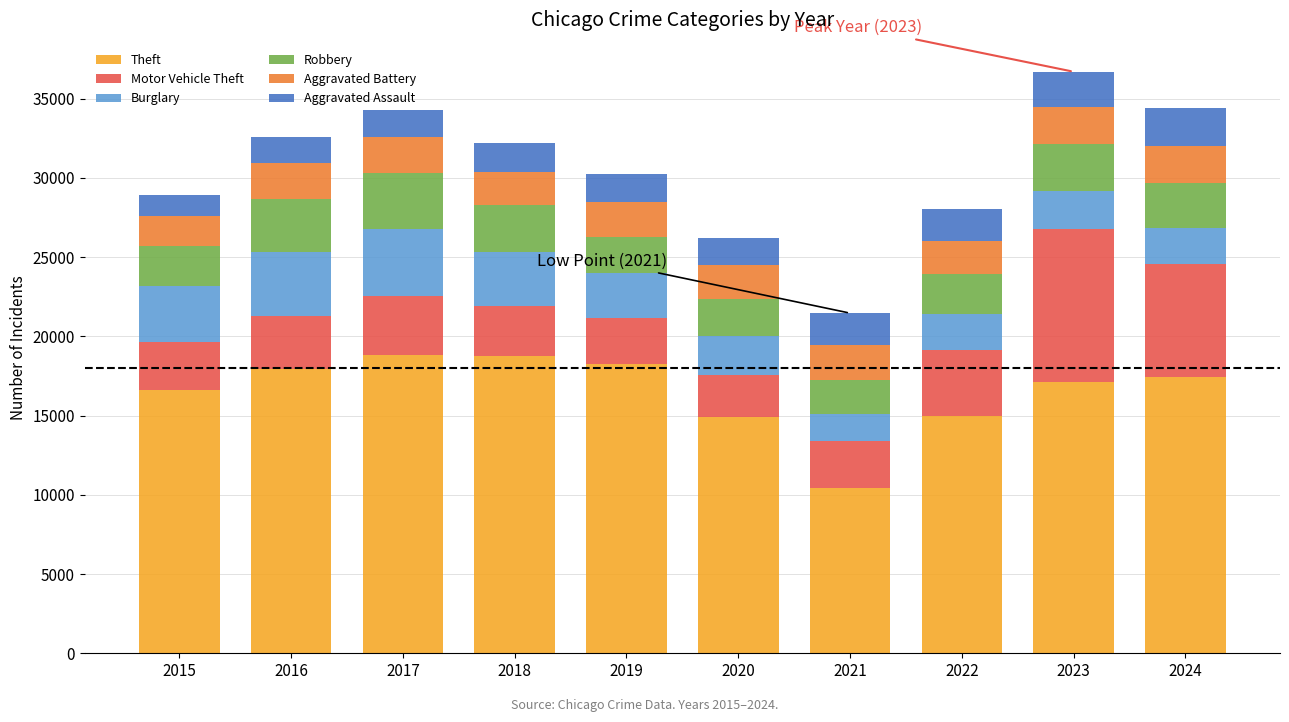

What is the sum of all Theft values?

165290